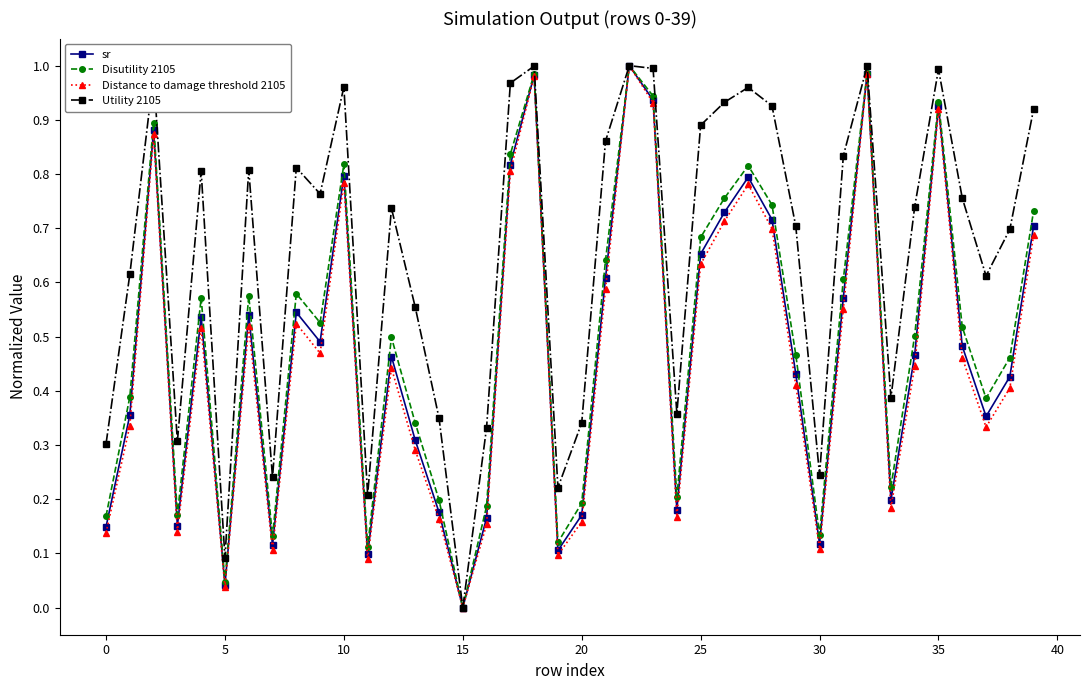

Which series has the largest total across all categories?

Utility 2105